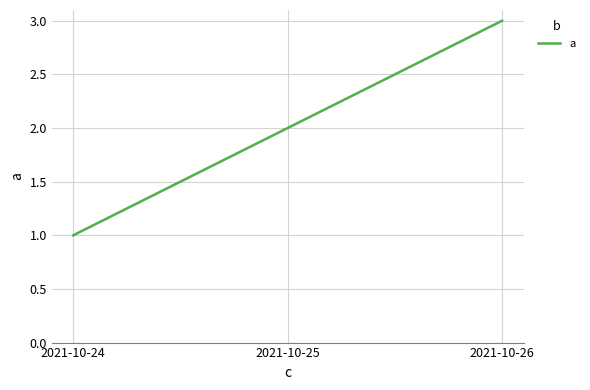

The chart shows a value of 2 at 2021-10-26. True or false?

False